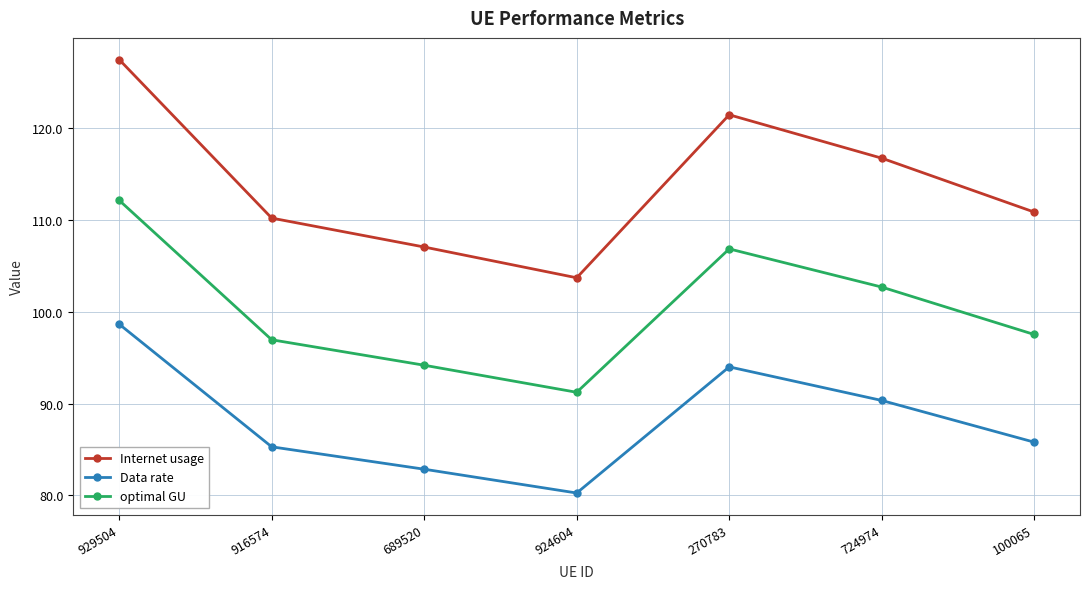

At which category is the sum across all series the highest?

929504